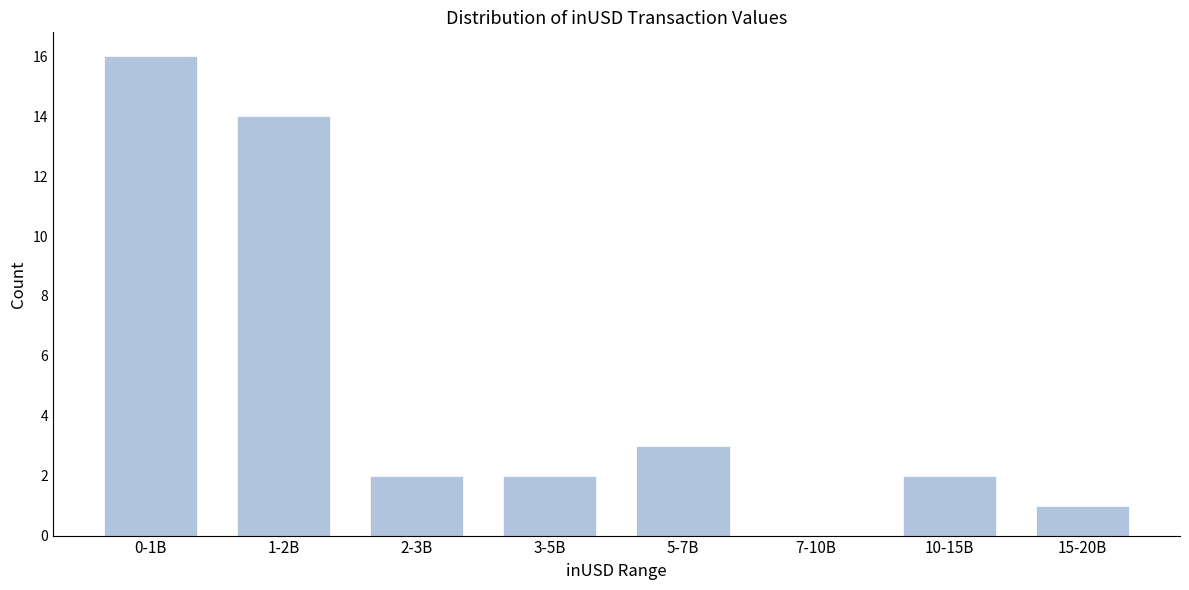

Reading left to right, what are all the values shown in this chart?

0-1B=16	1-2B=14	2-3B=2	3-5B=2	5-7B=3	7-10B=0	10-15B=2	15-20B=1